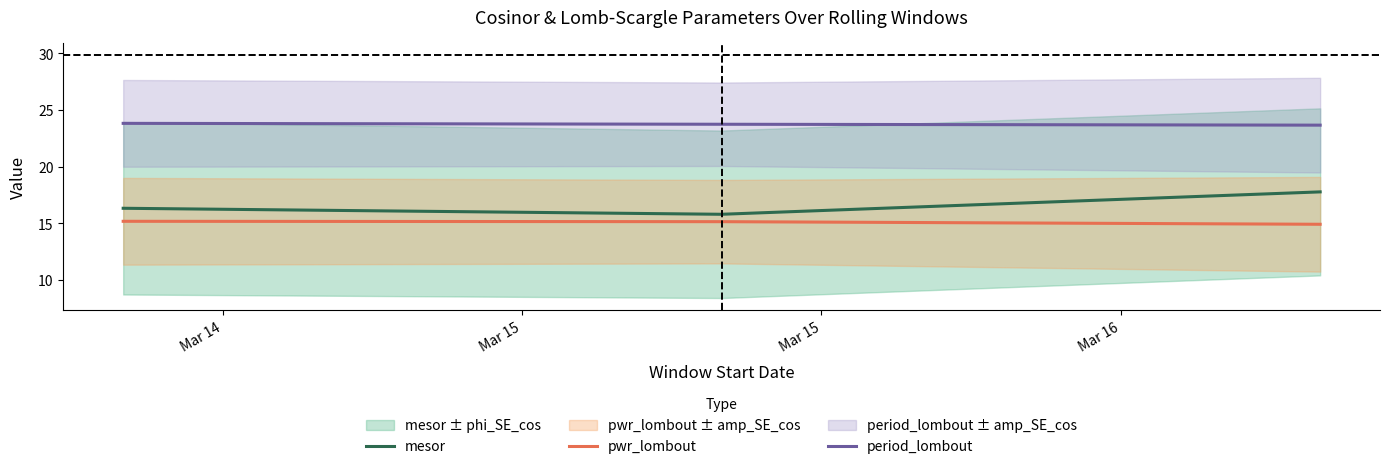

What is the maximum value for period_lombout?

23.8